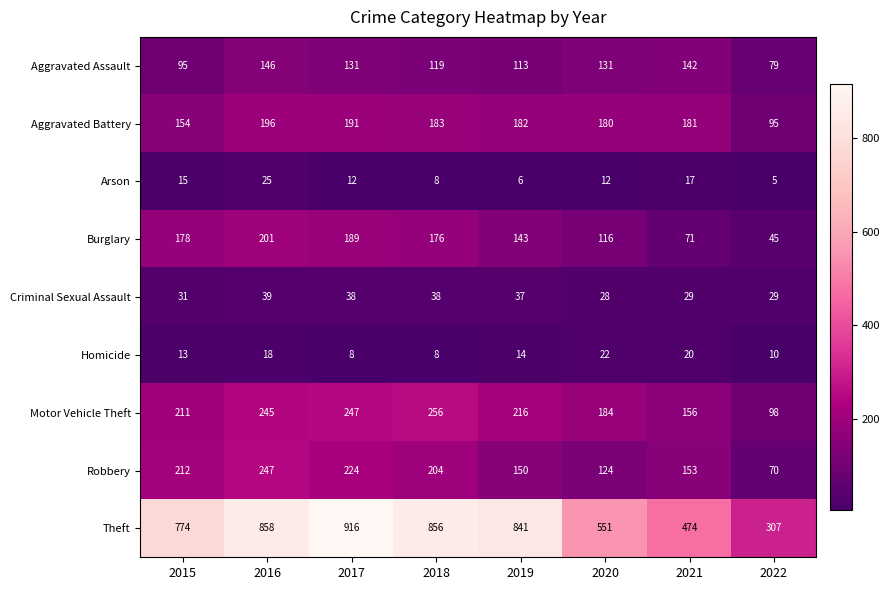

The Aggravated Assault series shows 77 at 2021. True or false?

False